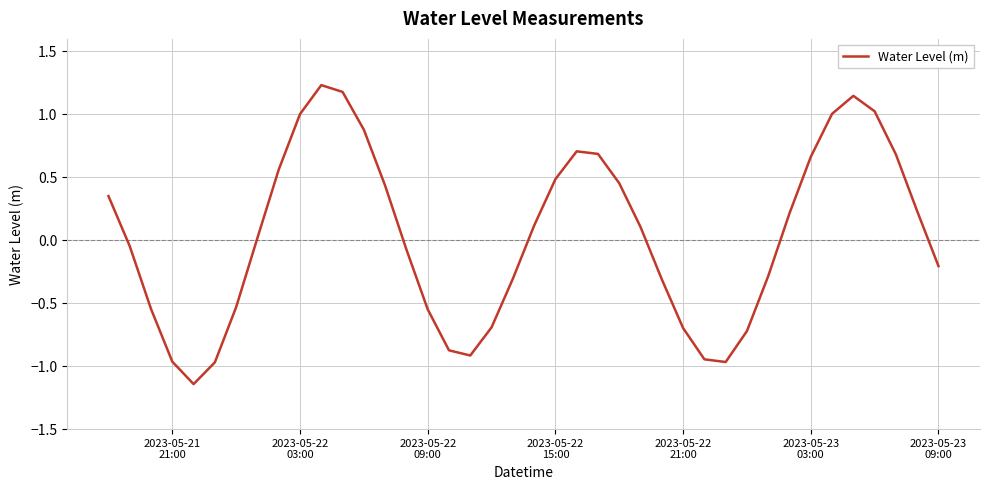

What is the difference between the maximum and minimum values?

2.4